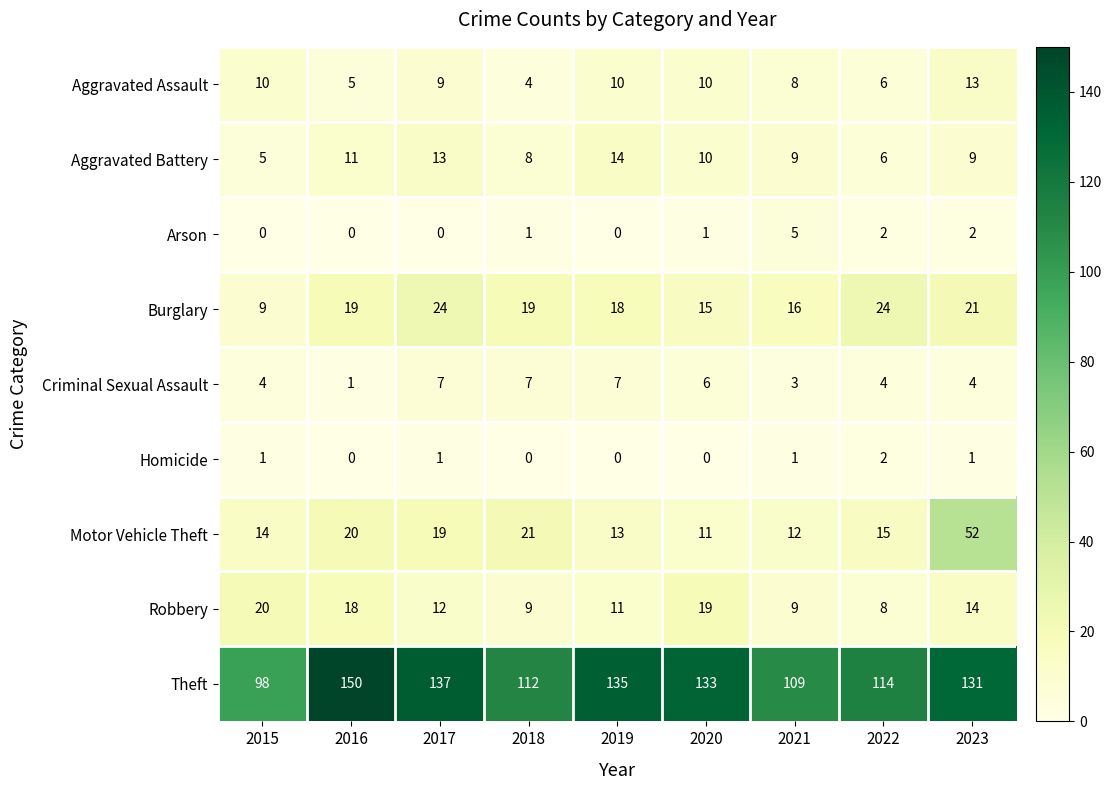

What is the difference between the highest and lowest values at 2021?

108